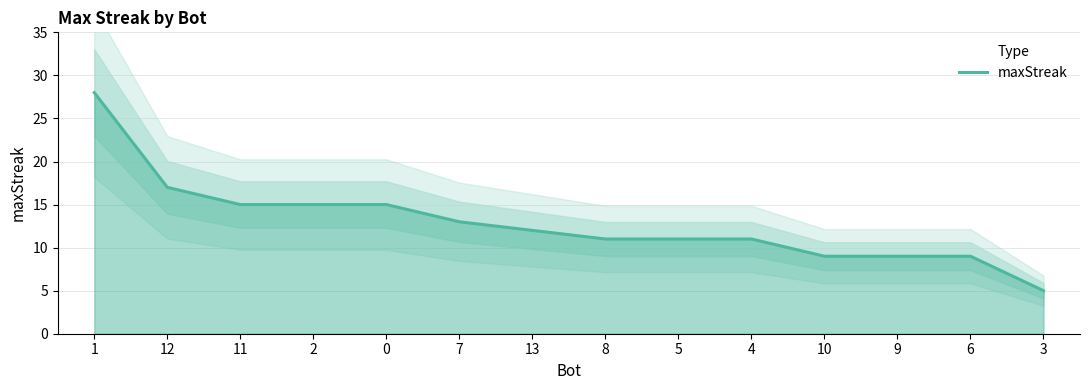

Reading right to left, extract all data points from this chart.

3=5	6=9	9=9	10=9	4=11	5=11	8=11	13=12	7=13	0=15	2=15	11=15	12=17	1=28